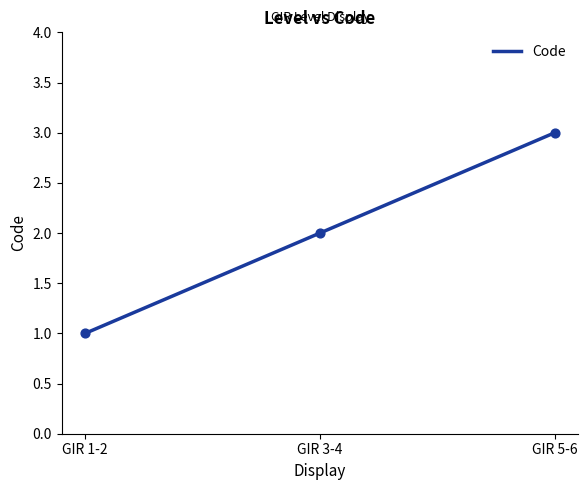

Approximately how many times larger is the value at GIR 1-2 compared to GIR 3-4?

0.5